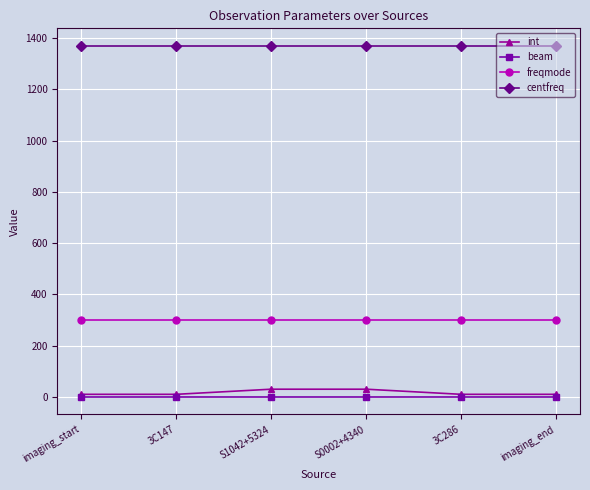

The value of freqmode at 3C147 is 300. True or false?

True